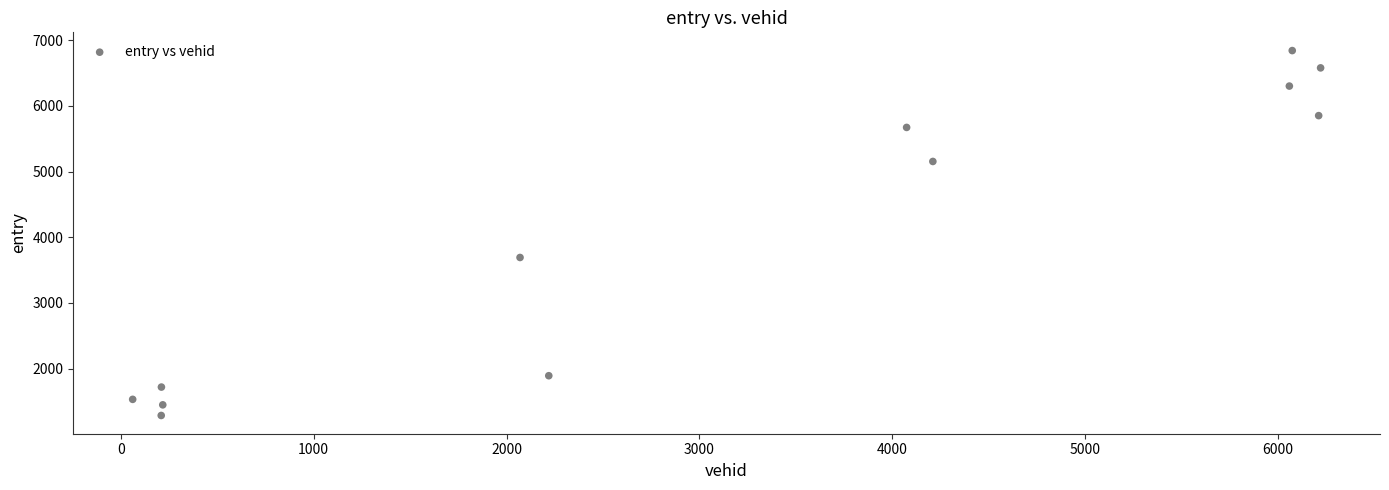

What is the range of X values (max minus min)?

6158.0